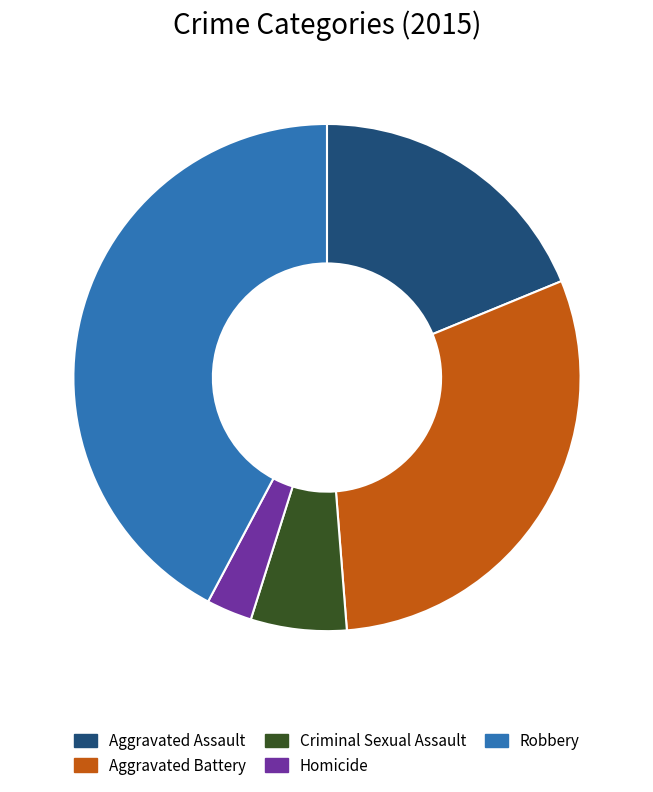

Approximately how many times larger is the value at Homicide compared to Robbery?

0.1